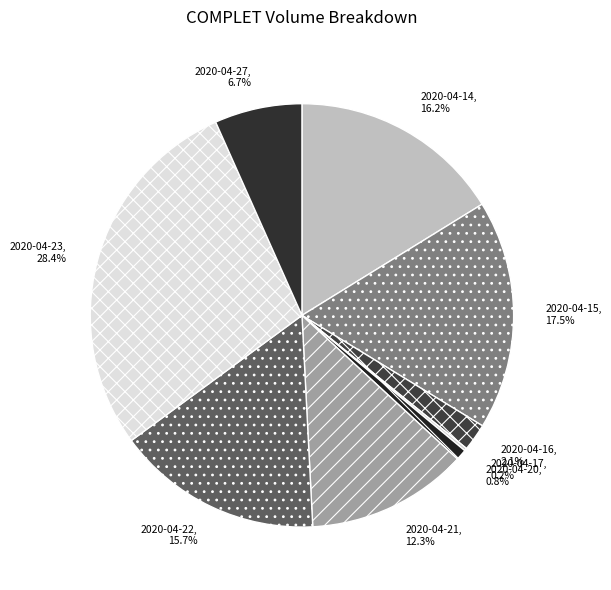

What is the largest slice in the pie chart?

2020-04-23